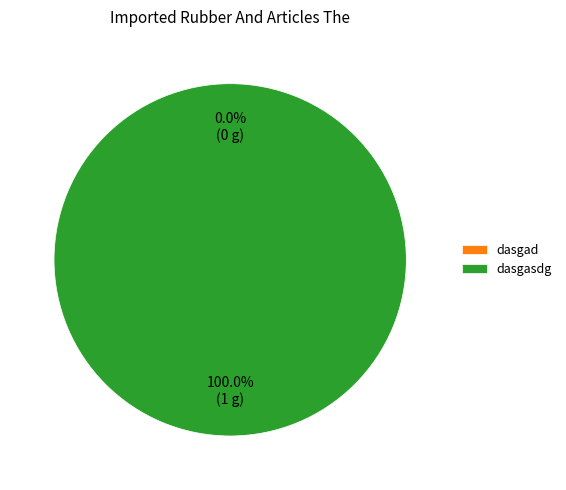

Rank the categories by value from lowest to highest.

dasgad, dasgasdg